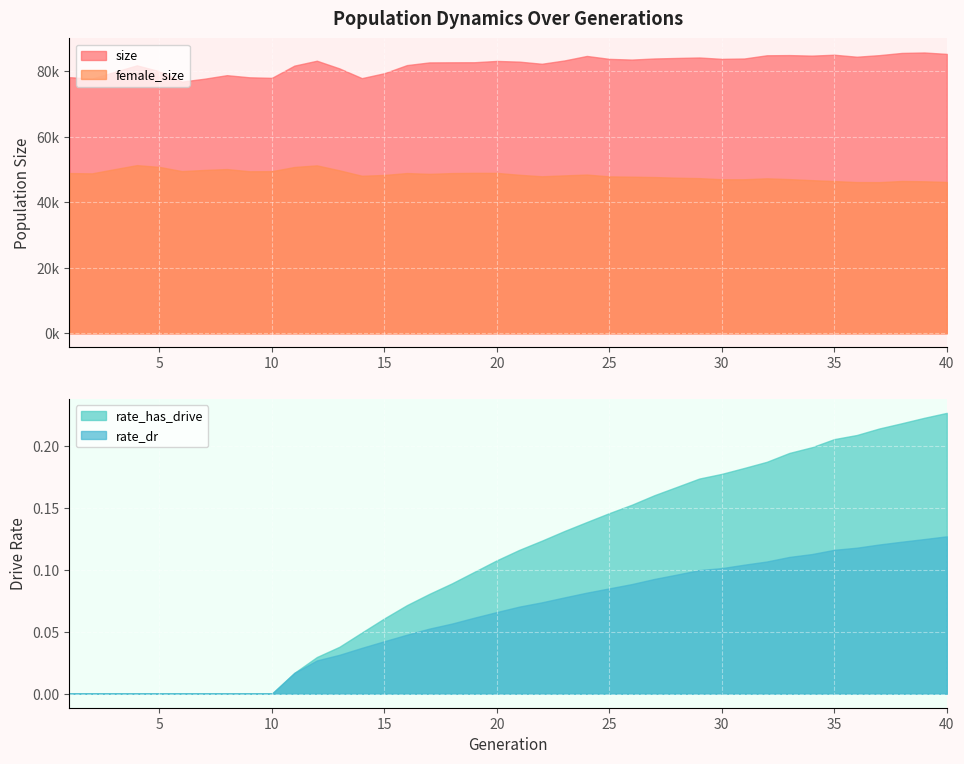

What is the sum of all rate_has_drive values?

4.2